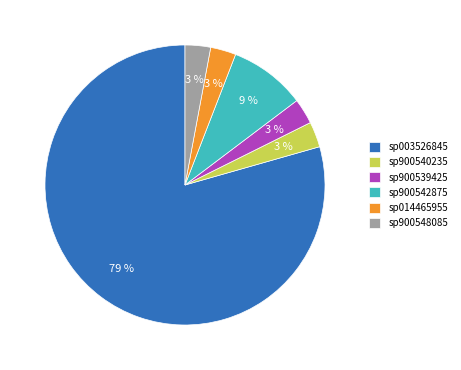

What is the largest slice in the pie chart?

sp003526845